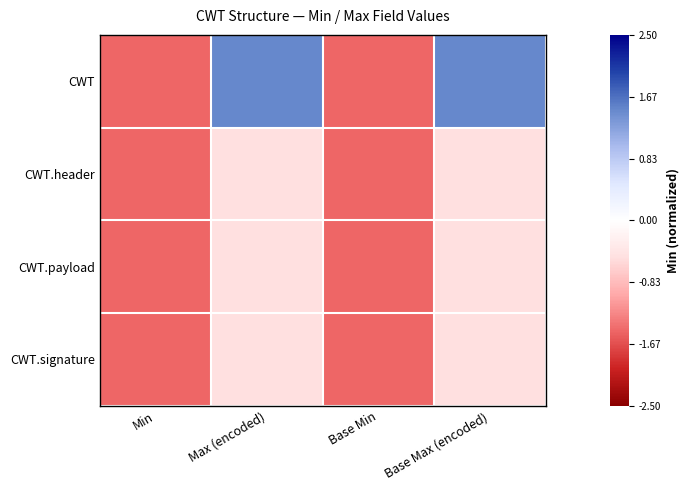

Reading left to right, transcribe all the data shown in this chart.

CWT: Min=-1.5	Max (encoded)=1.5	Base Min=-1.5	Base Max (encoded)=1.5
CWT.header: Min=-1.5	Max (encoded)=-0.5	Base Min=-1.5	Base Max (encoded)=-0.5
CWT.payload: Min=-1.5	Max (encoded)=-0.5	Base Min=-1.5	Base Max (encoded)=-0.5
CWT.signature: Min=-1.5	Max (encoded)=-0.5	Base Min=-1.5	Base Max (encoded)=-0.5